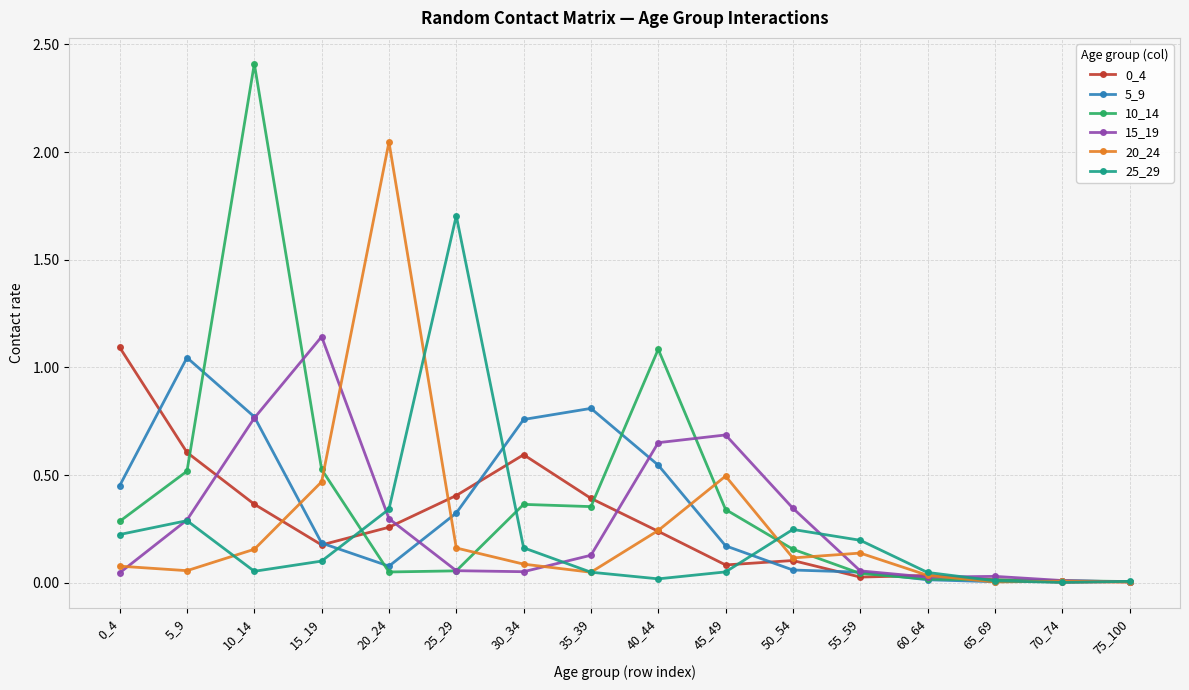

The 20_24 series shows 0.1 at 0_4. True or false?

True